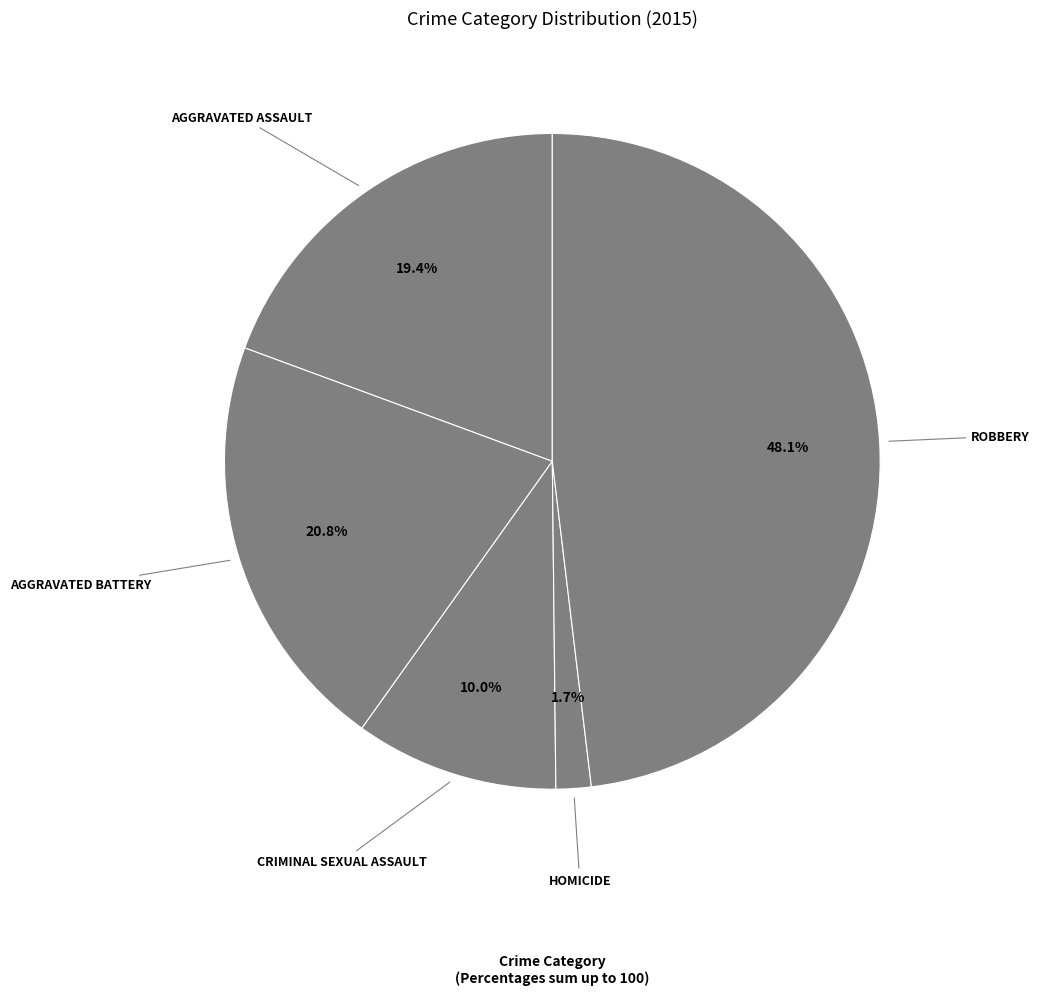

Which slice is the smallest?

Homicide